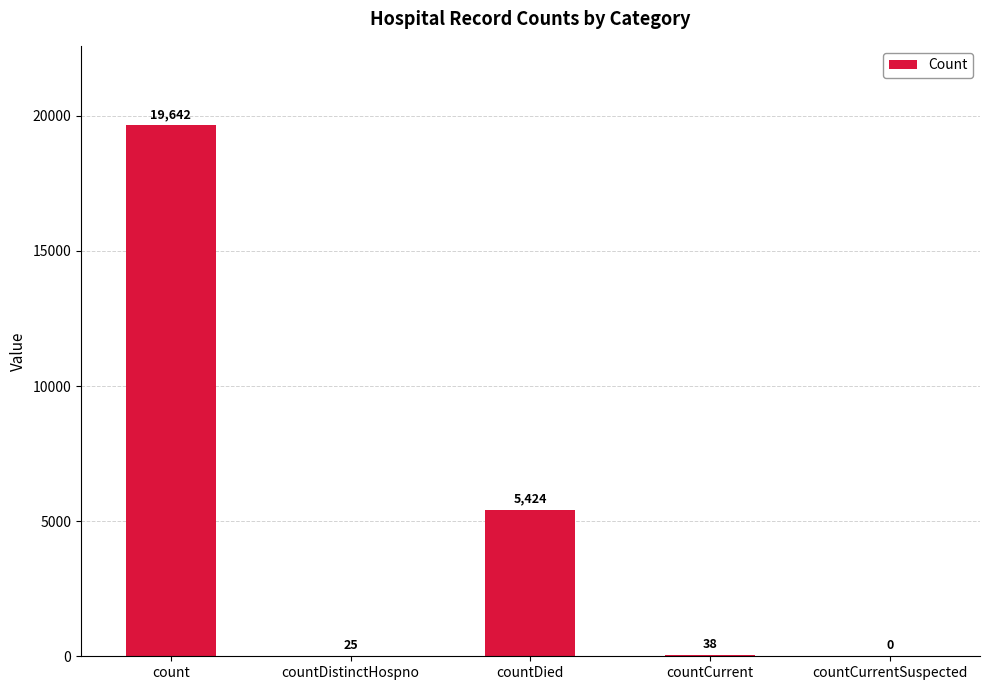

Where does the data first go above 38?

count